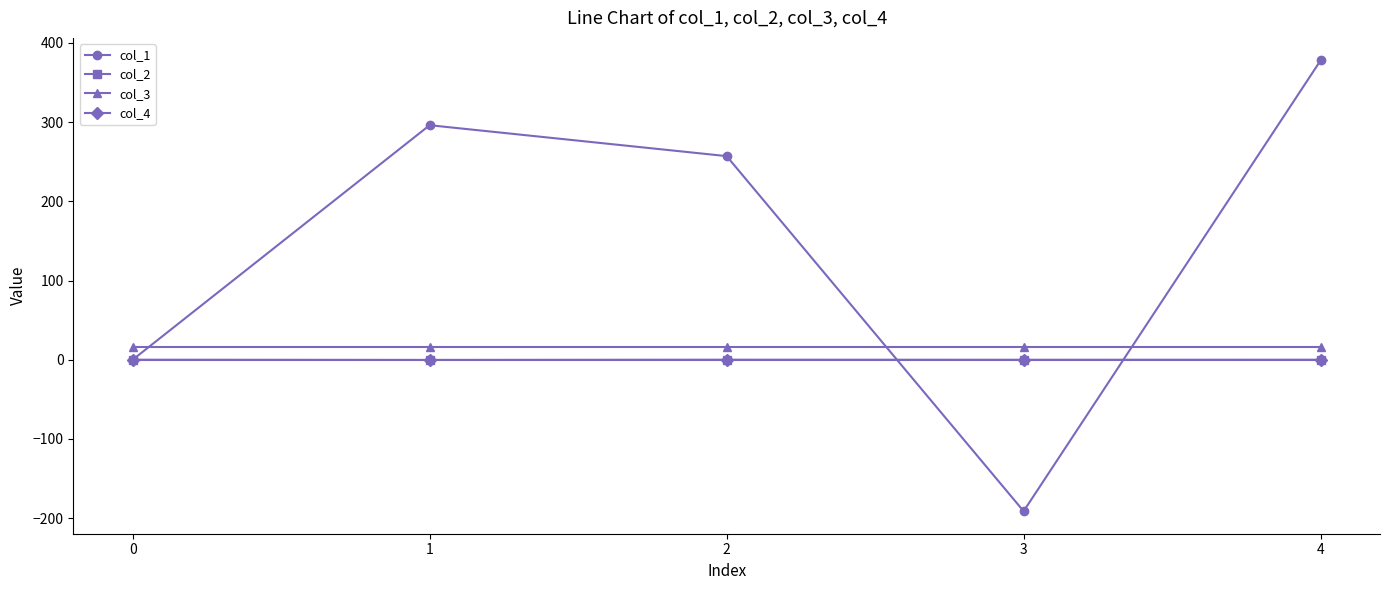

Which series has the largest range (max minus min)?

col_1